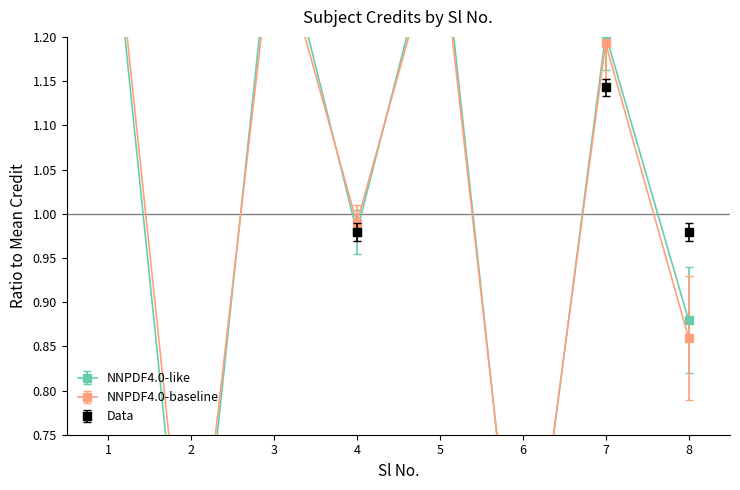

Is it true that Data equals 2.2 at 3?

False